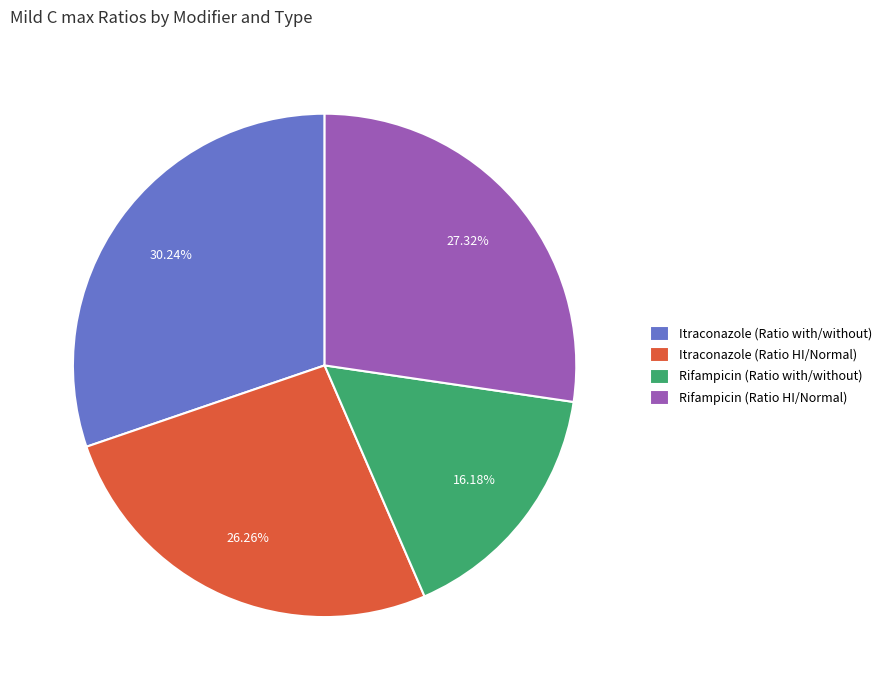

What percentage do Rifampicin (Ratio with/without) and Itraconazole (Ratio HI/Normal) together represent?

42.4%